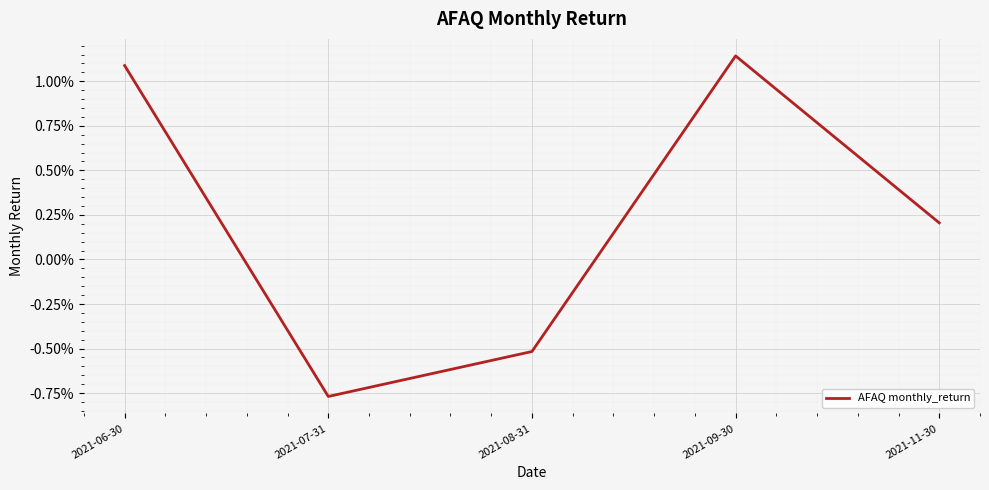

Where does the data first go above 0?

2021-06-30